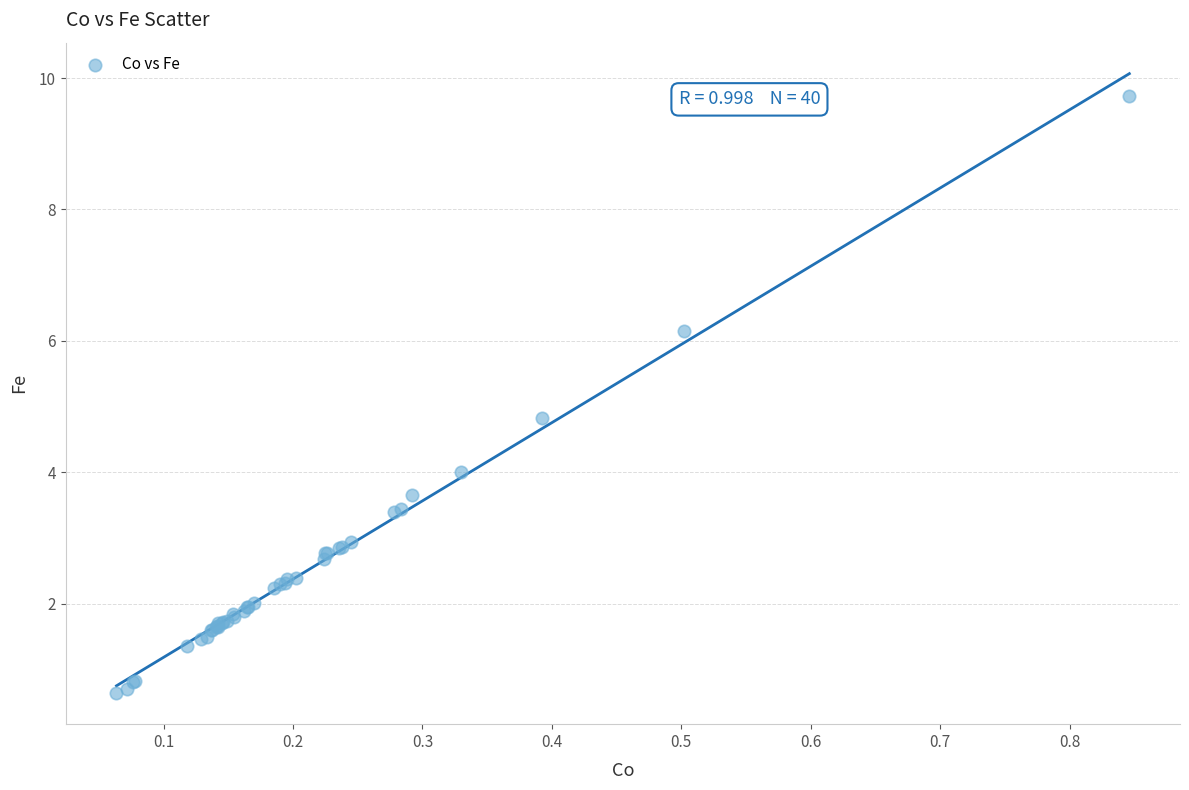

What Y value in the scatter plot is closest to 5?

4.8